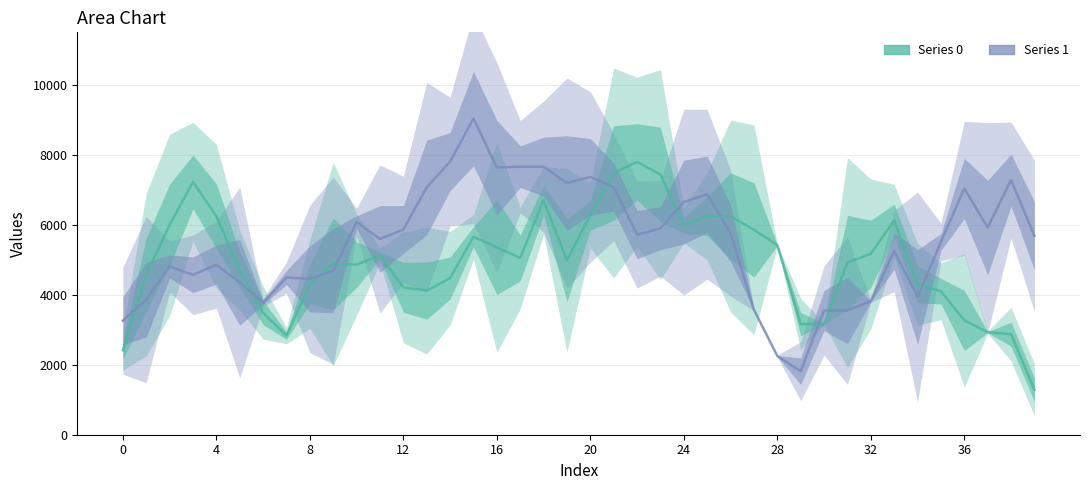

Reading left to right, list all the values displayed in this chart.

Series 0: 2413.4	4577.5	5994.5	7226.2	6244.0	4709.5	3488.1	2832.5	4306.3	4883.3	4861.7	5124.5	4211.9	4117.9	4475.1	5655.6	5357.8	5052.0	6701.6	4983.7	6269.9	7479.2	7798.1	7437.8	5982.1	6249.9	6249.9	5853.1	5421.5	3162.7	3162.7	4920.2	5169.9	6119.8	4295.6	4103.1	3265.7	2929.7	2873.4	1283.4
Series 1: 3255.8	3861.6	4810.0	4570.4	4860.3	4352.0	3776.5	4493.4	4453.7	4687.0	6077.9	5595.3	5864.0	7069.0	7805.2	9035.7	7636.1	7660.9	7660.9	7193.4	7366.9	7080.6	5719.1	5900.8	6649.3	6873.4	5759.9	3570.6	2249.1	1815.0	3548.8	3548.8	3815.1	5251.0	3937.6	5506.9	7039.7	5919.8	7277.9	5683.6